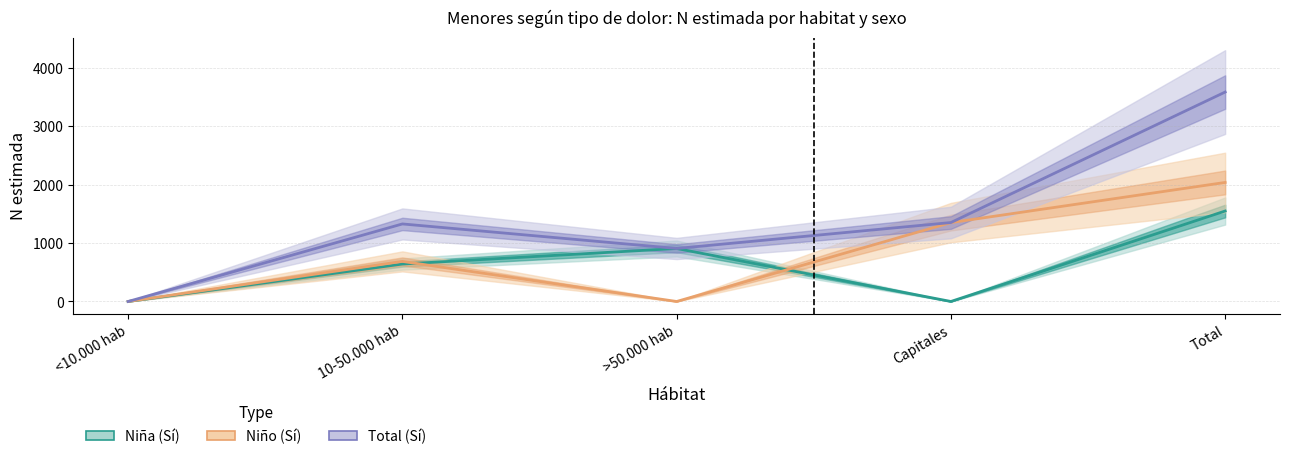

What is the label of the 4th point from the left?

Capitales